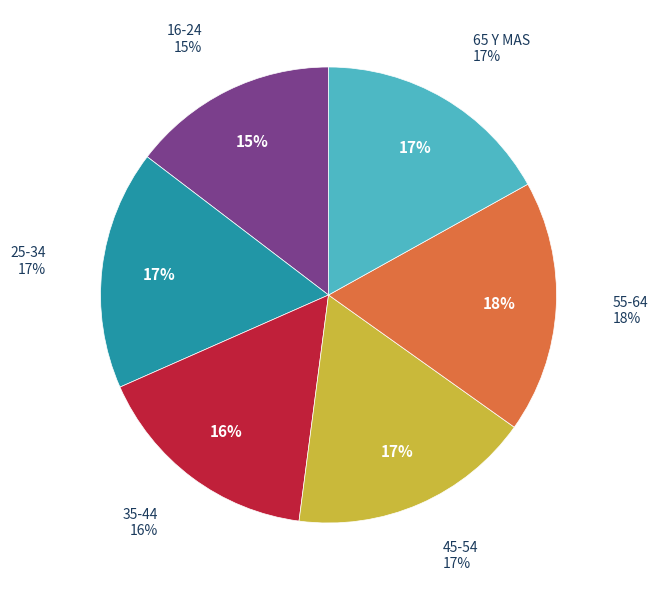

Which slice is the smallest?

16-24